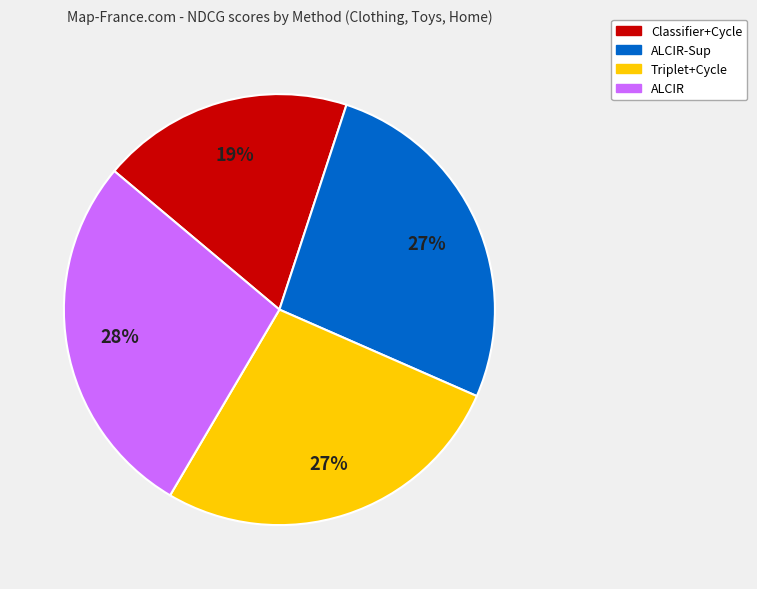

To the nearest percent, what is the average slice percentage?

25%